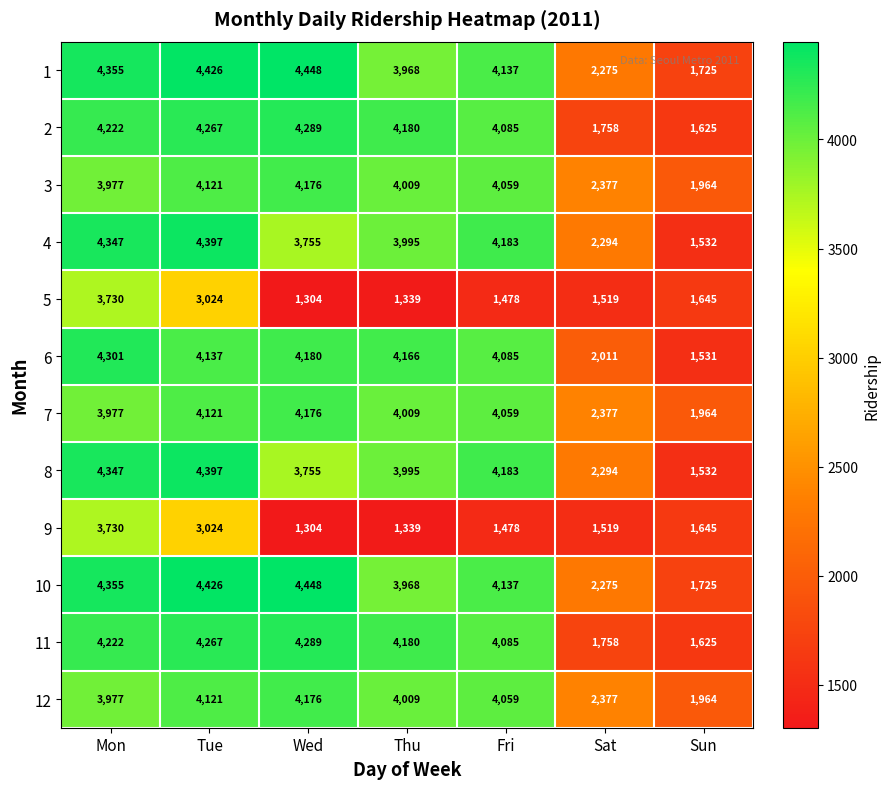

The 11 series shows 1625 at Sun. True or false?

True